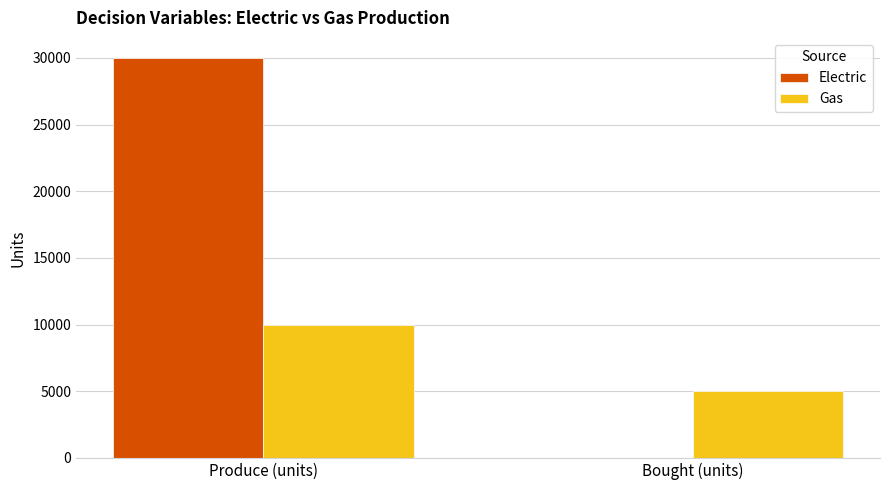

What is the sum of the Electric values at Produce (units) and Bought (units)?

30000.0